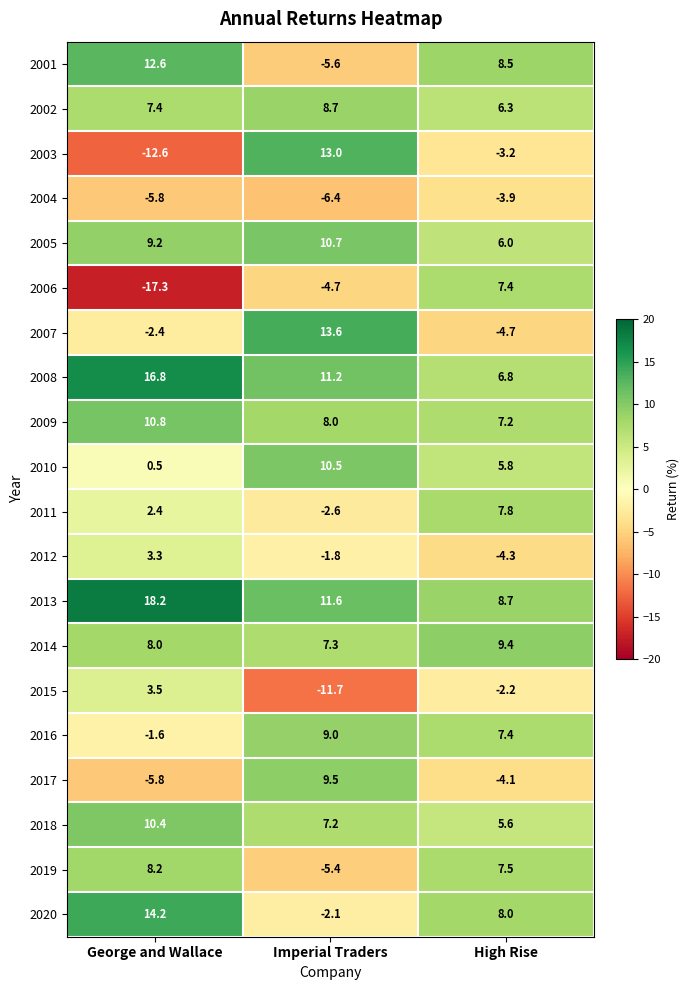

What is the sum of all 2014 values?

24.7